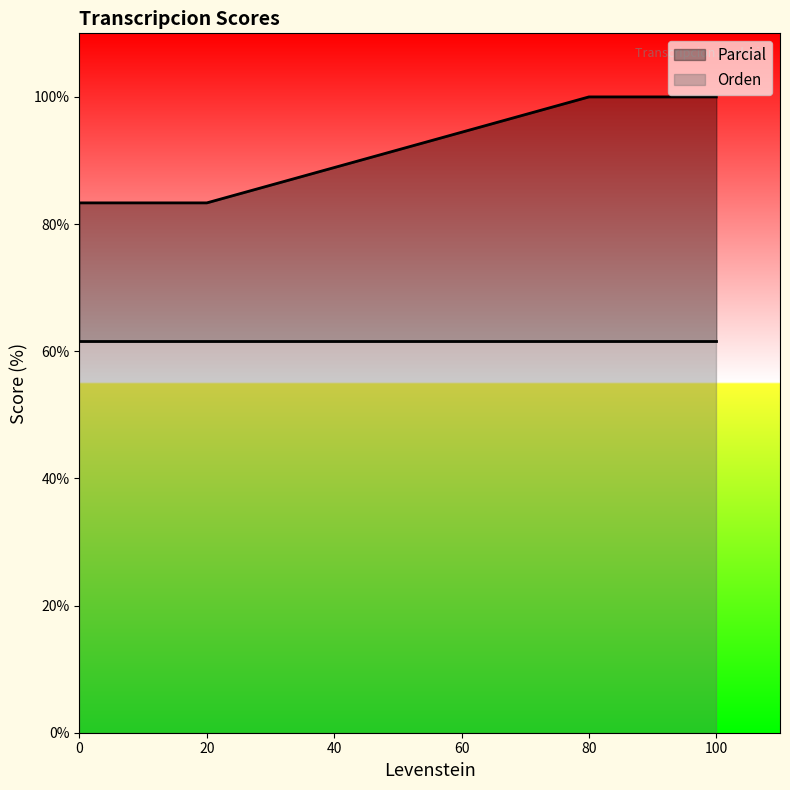

What is the total value across all series at 80?

100.0